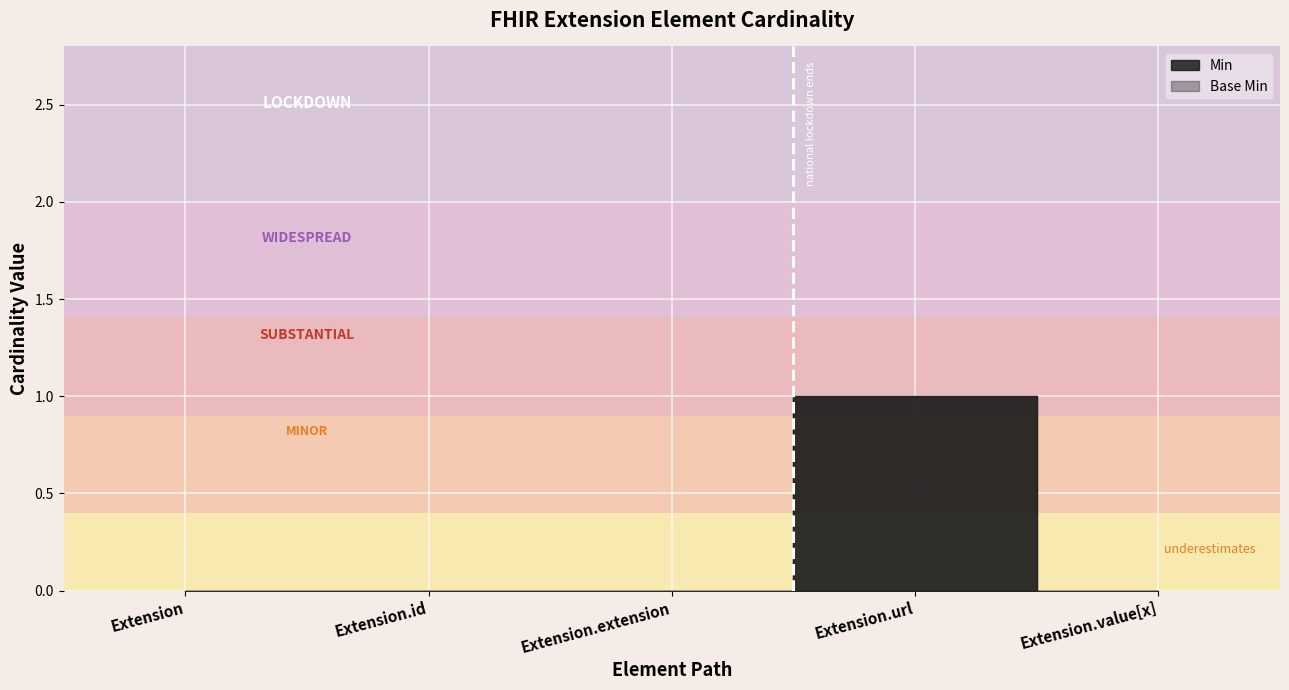

What is the highest value of the Base Min series?

1